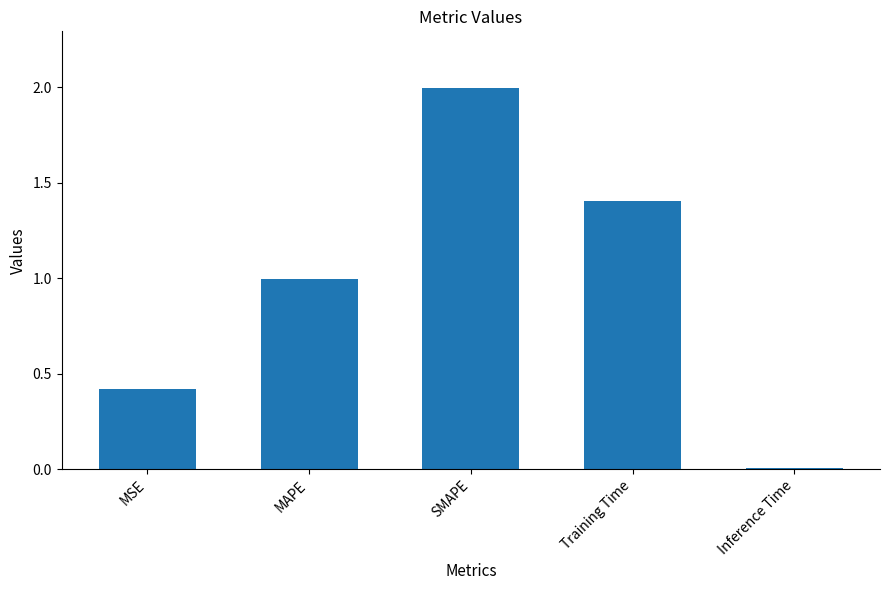

What is the maximum value shown in the chart?

2.0